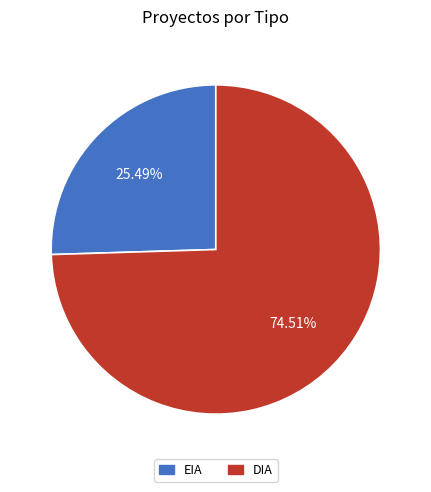

To the nearest percent, what is the average slice percentage?

50%